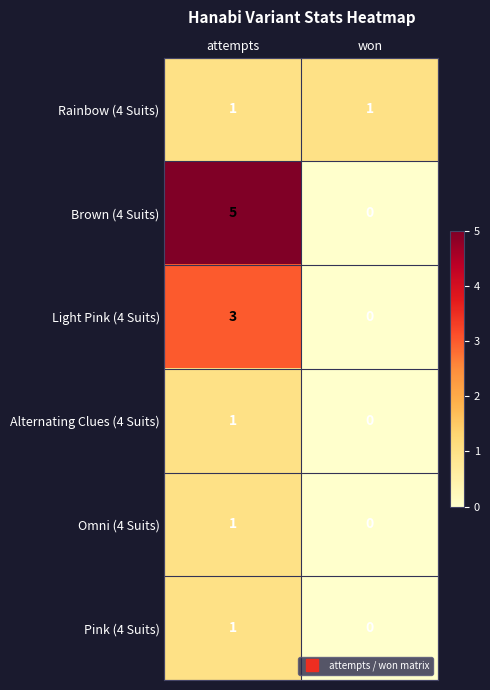

Which series changed the most between attempts and won?

Brown (4 Suits)